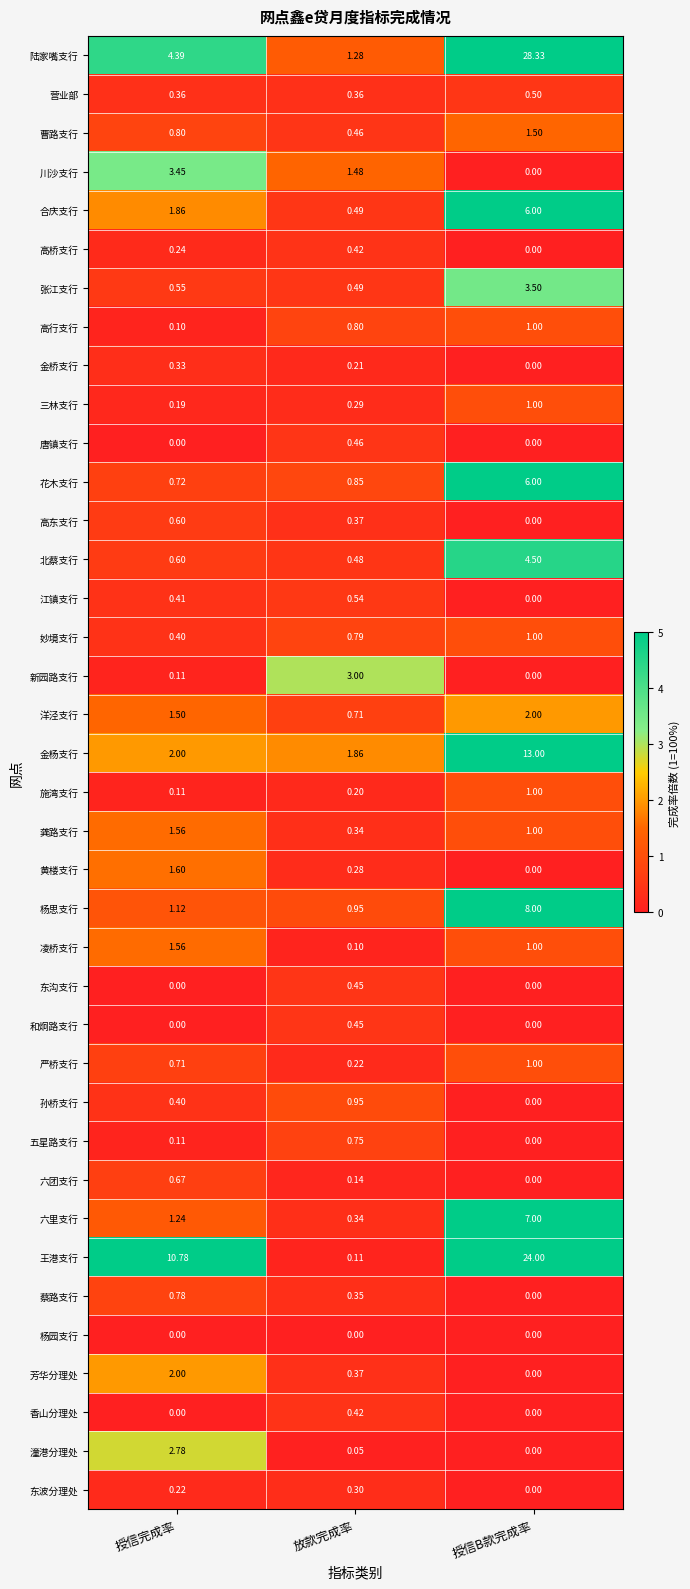

Between 授信完成率 and 授信B款完成率, which series saw the biggest shift?

陆家嘴支行